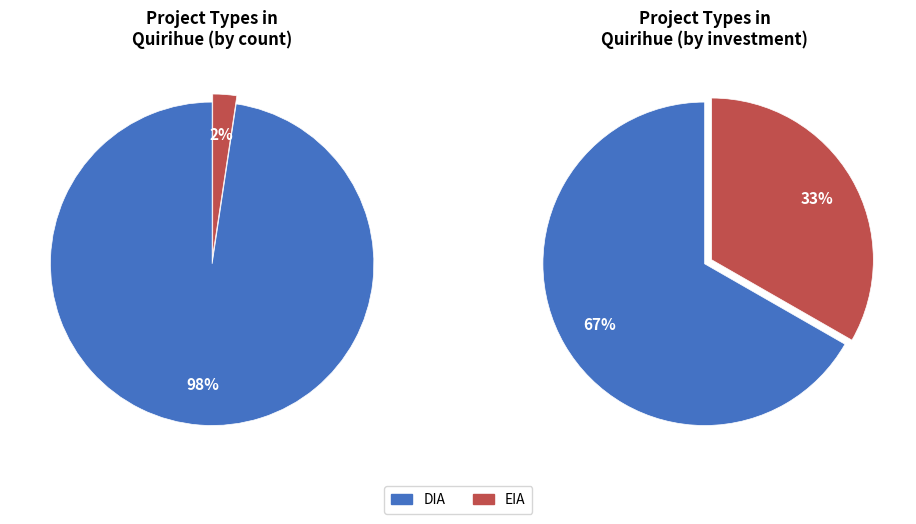

How much of the chart is everything except EIA?

97.6%